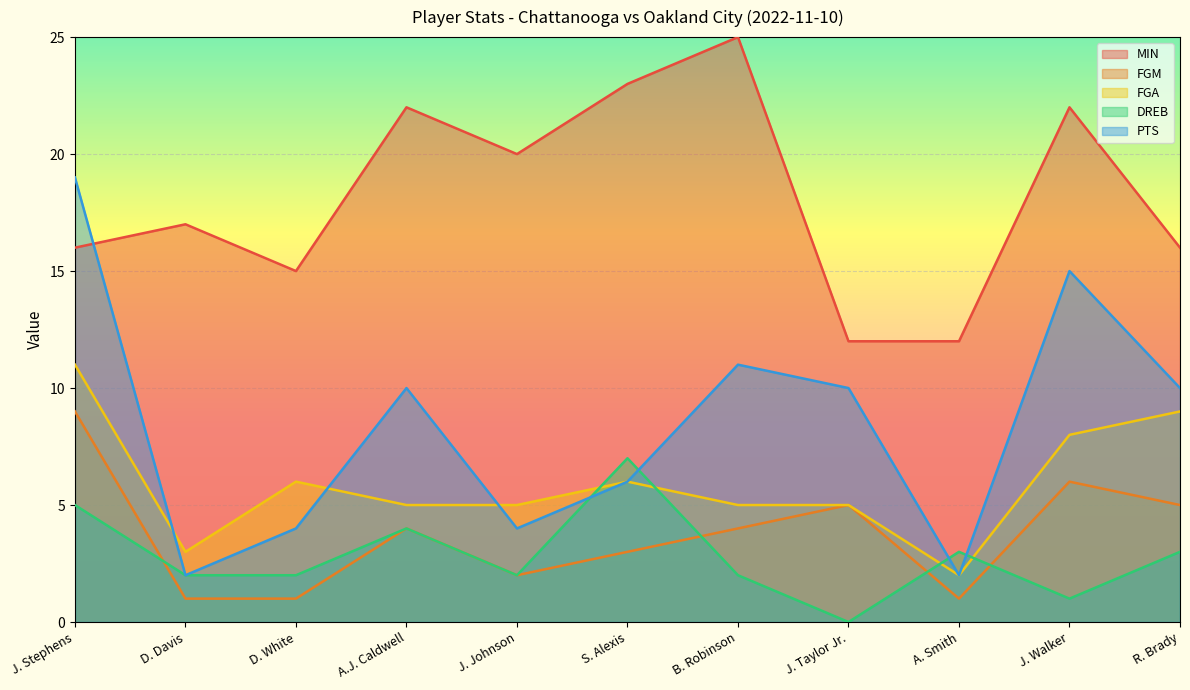

How many lines are shown in the chart?

5